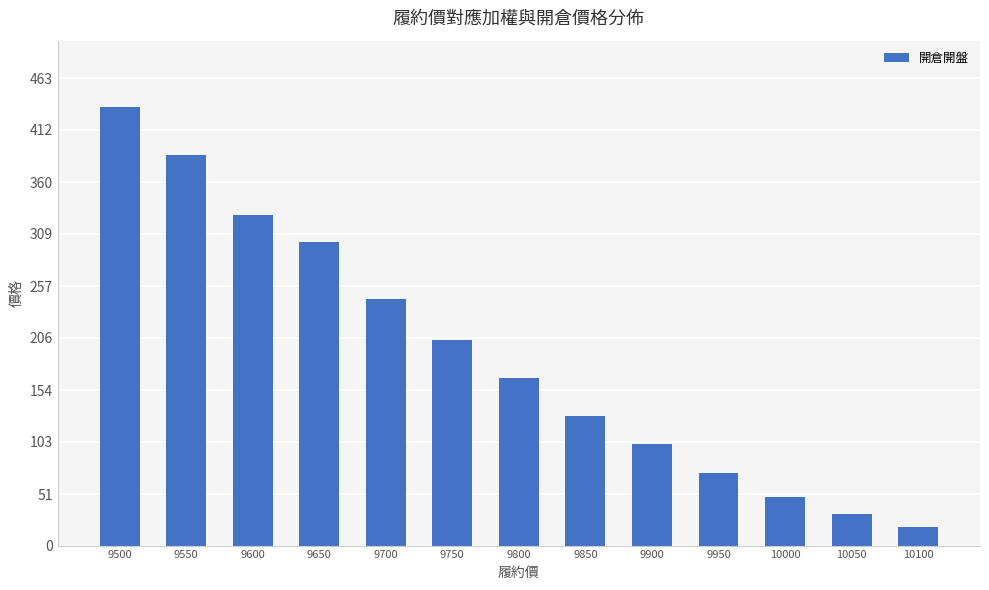

Is it true that the value at 9550 is 655?

False